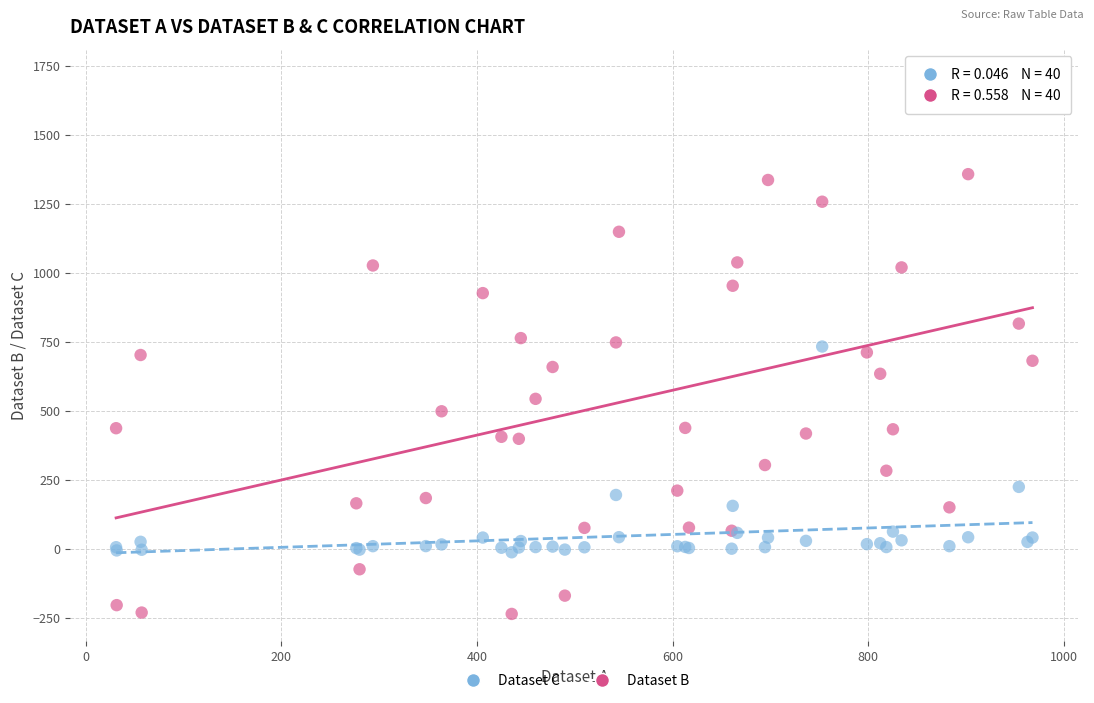

Which series has the widest spread of Y values?

Dataset B